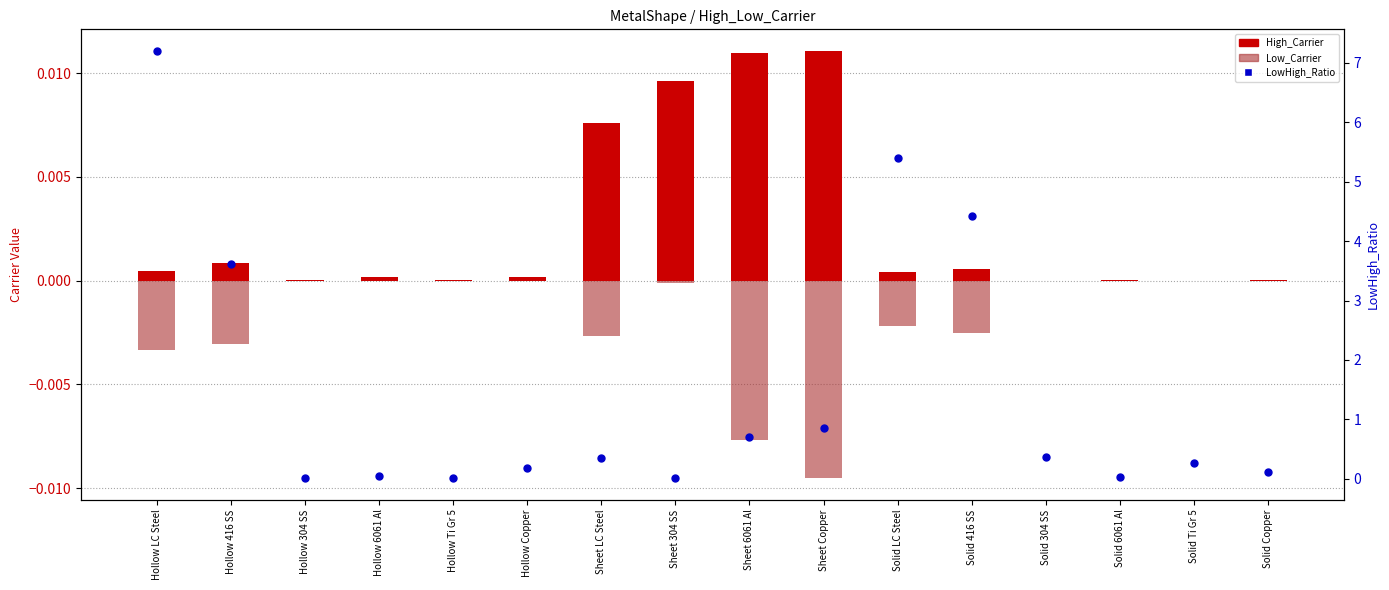

What is the total value across all series at Sheet 6061 Al?

0.7